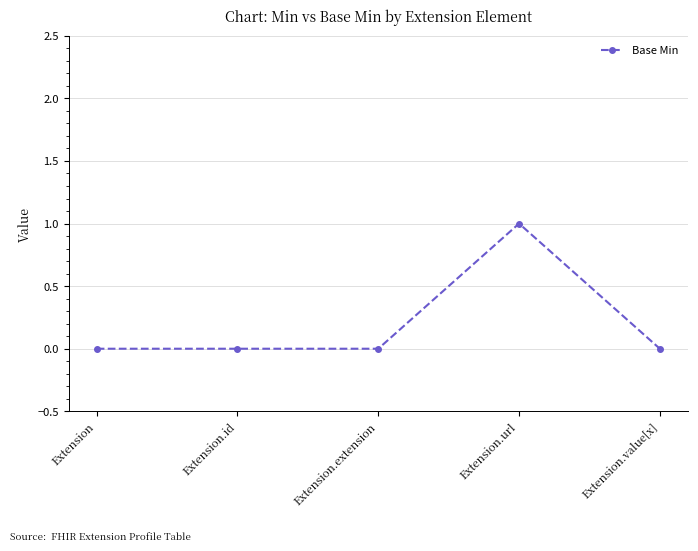

What is the label of the 2nd point from the left?

Extension.id